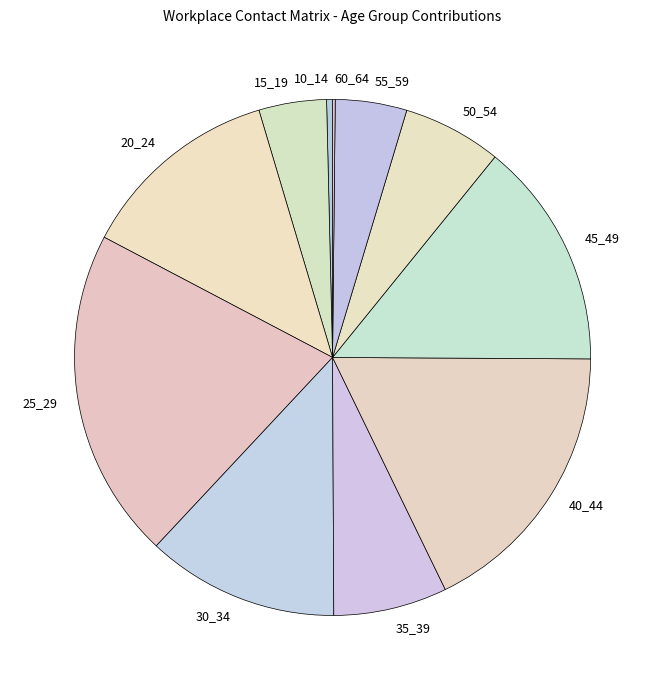

Is 30_34 the majority of the pie?

No